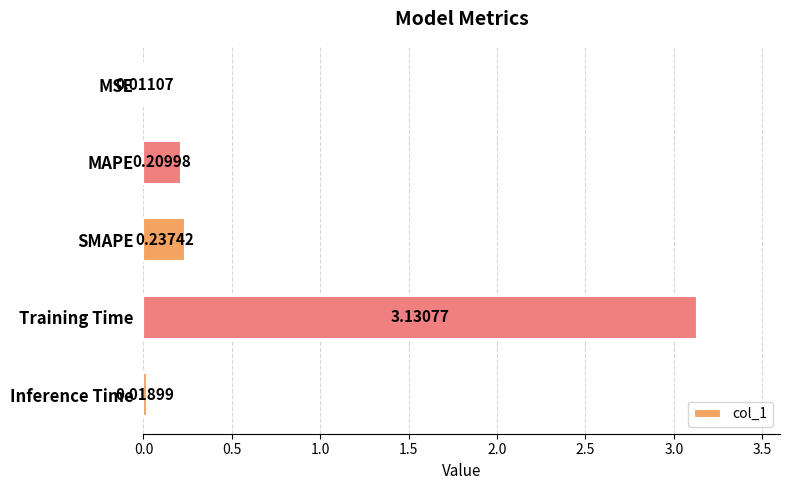

What is the difference between the values at SMAPE and Training Time?

2.9